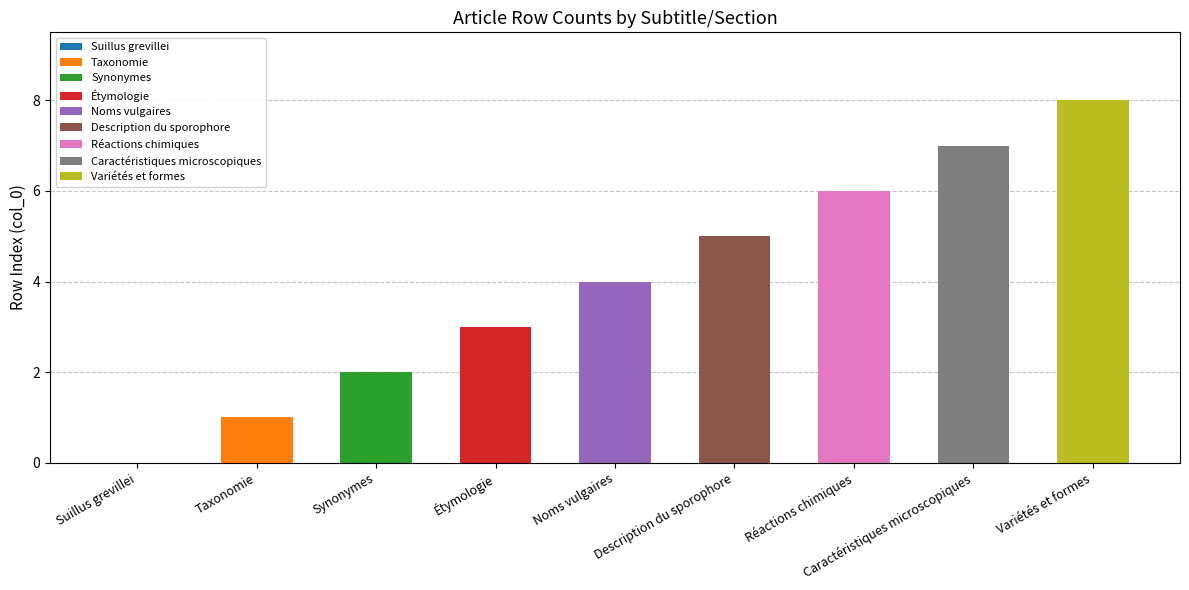

Between Noms vulgaires and Réactions chimiques, which is larger?

Réactions chimiques